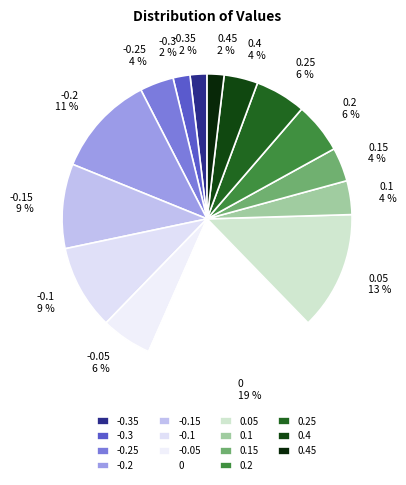

To the nearest percent, what is the combined percentage of 0.1 and -0.15?

13%